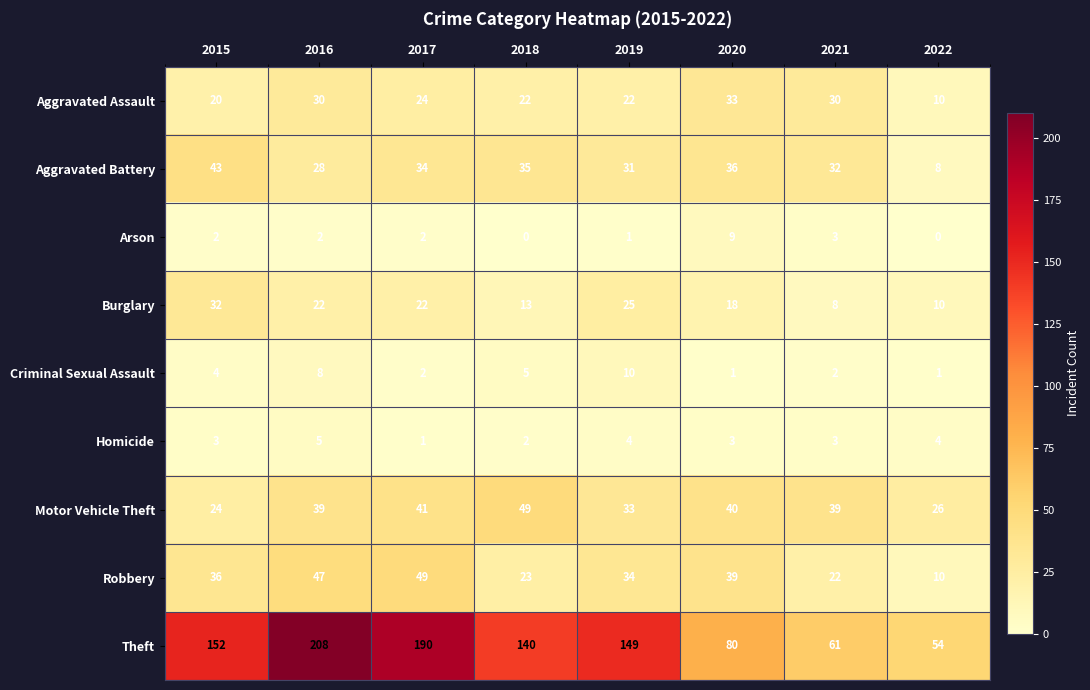

How many data points in Theft are less than 149?

4